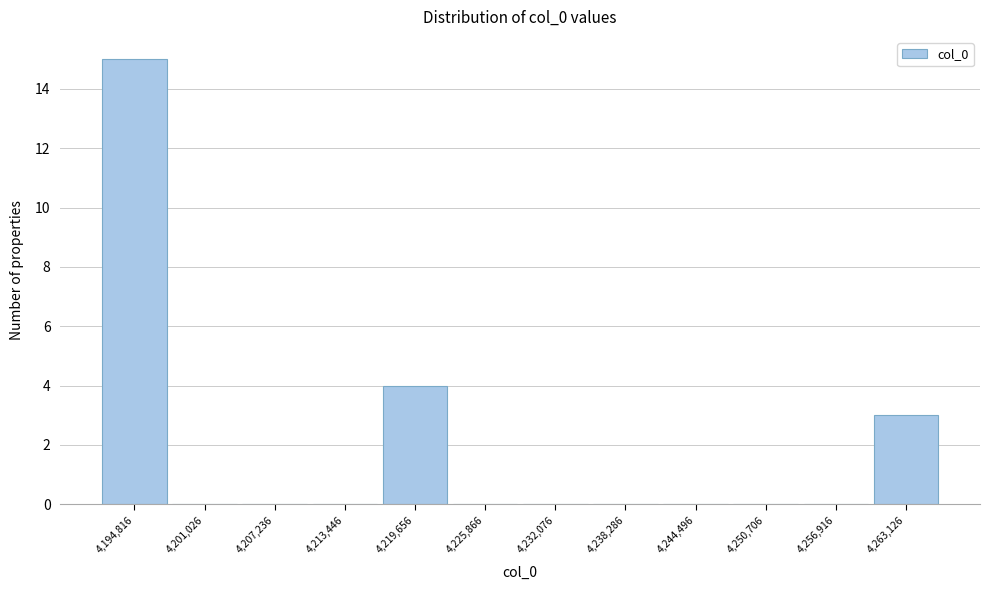

Reading left to right, transcribe all the data shown in this chart.

4,194,816=15	4,201,026=0	4,207,236=0	4,213,446=0	4,219,656=4	4,225,866=0	4,232,076=0	4,238,286=0	4,244,496=0	4,250,706=0	4,256,916=0	4,263,126=3